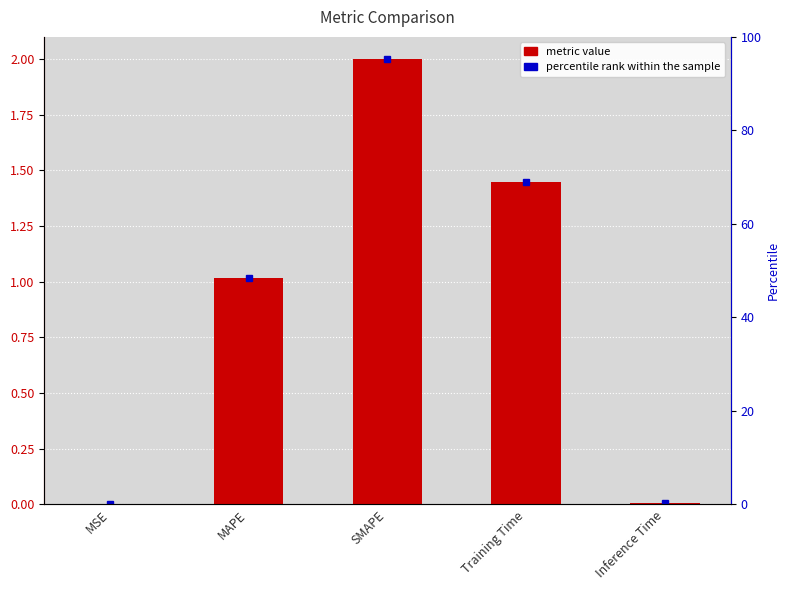

How many bars are there in total?

5